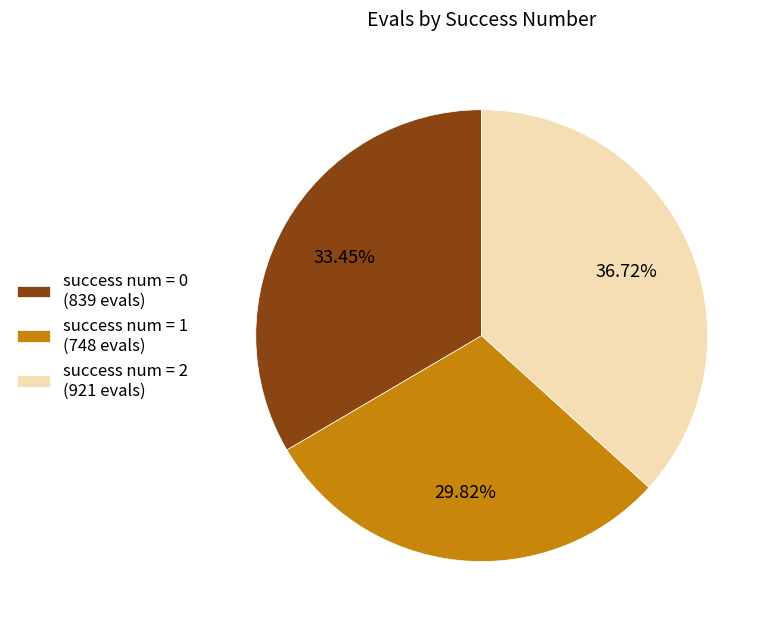

Approximately how many times larger is the value at success num = 2 (921 evals) compared to success num = 1 (748 evals)?

1.2